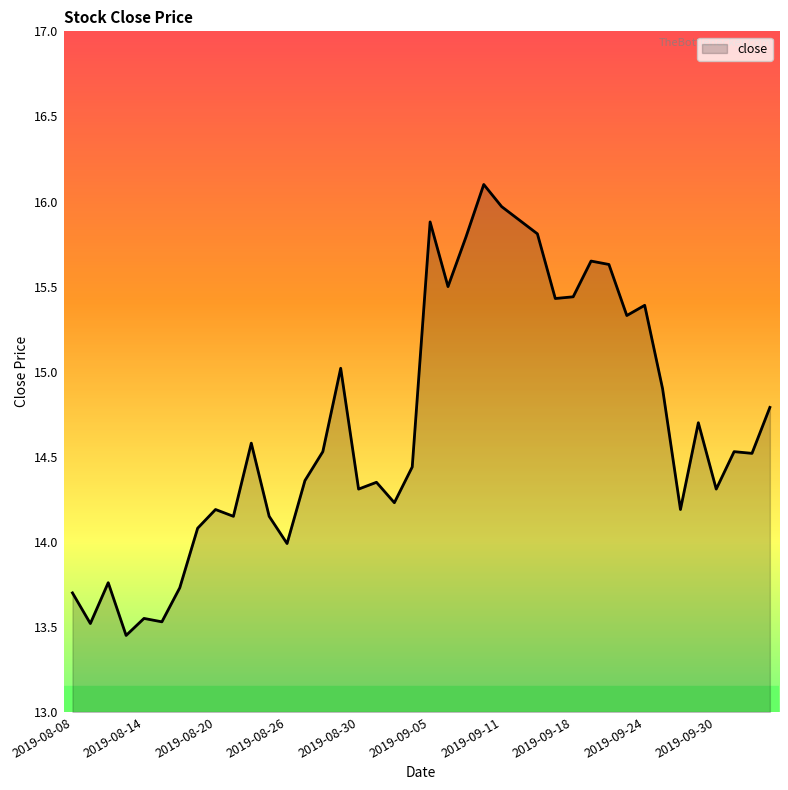

What is the maximum value shown in the chart?

16.1